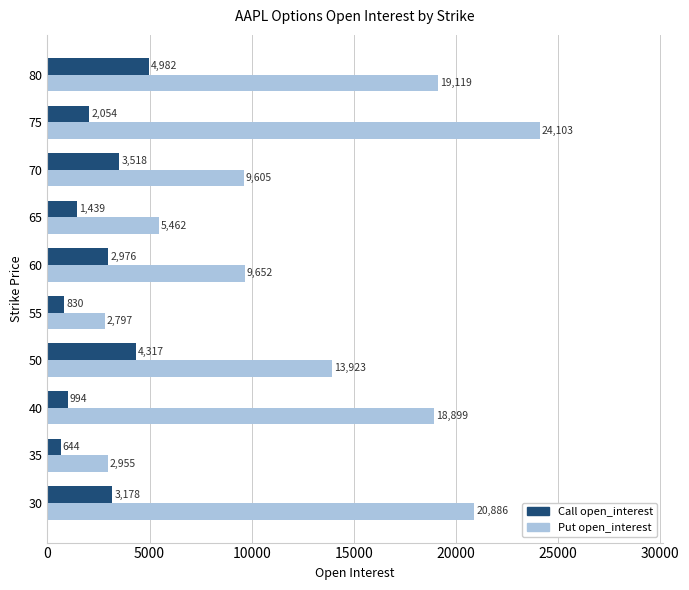

Is the value of Call open_interest at 60 greater than the value of Put open_interest at 60?

No